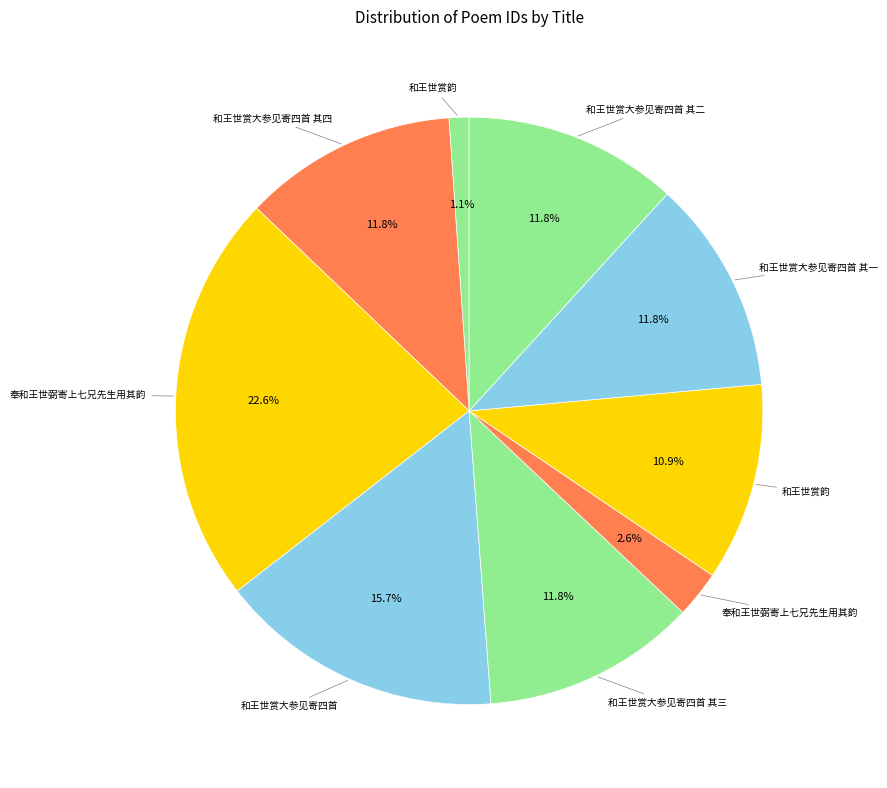

How many segments does this pie chart have?

9